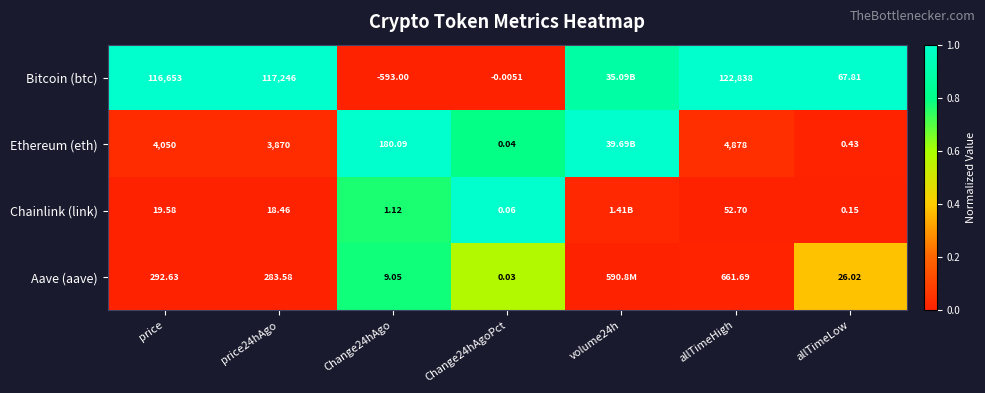

Is the value of Chainlink (link) at price24hAgo greater than the value of Bitcoin (btc) at price24hAgo?

No